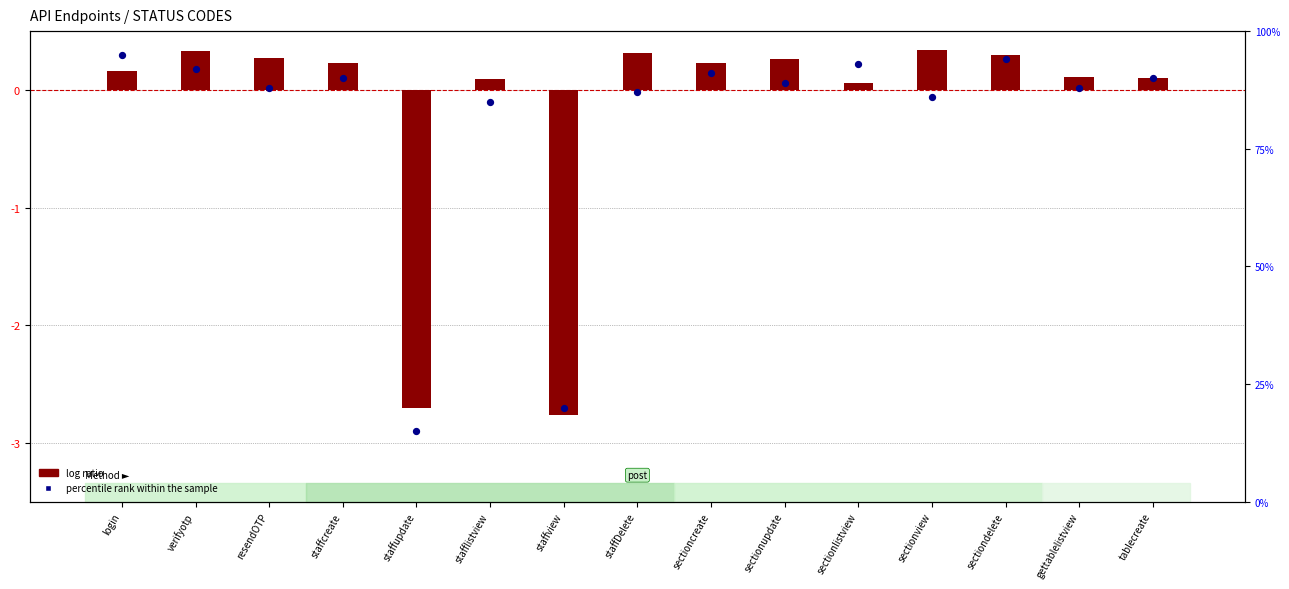

What is the total value across all series at sectionlistview?

93.1